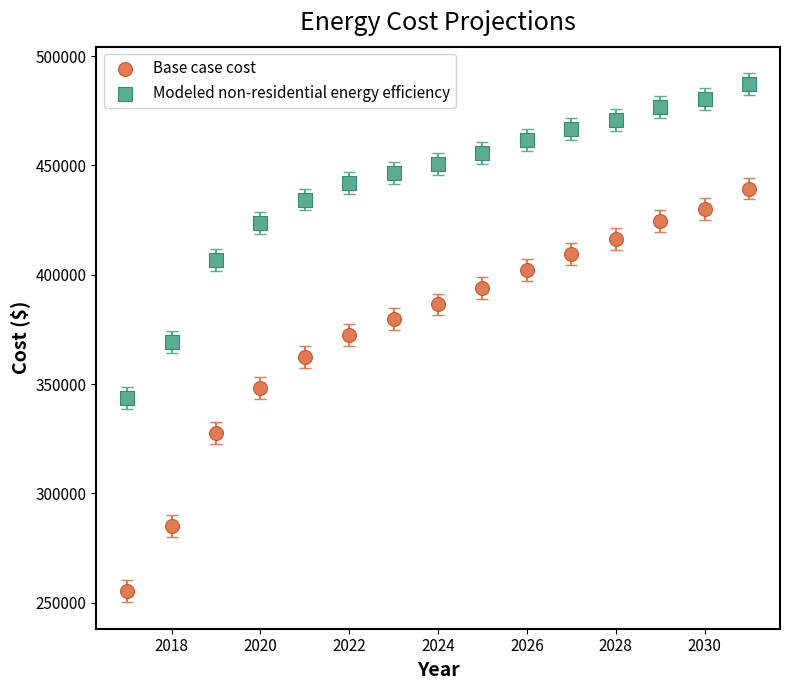

Across all data points, what is the range of Y values (max minus min)?

232043.7